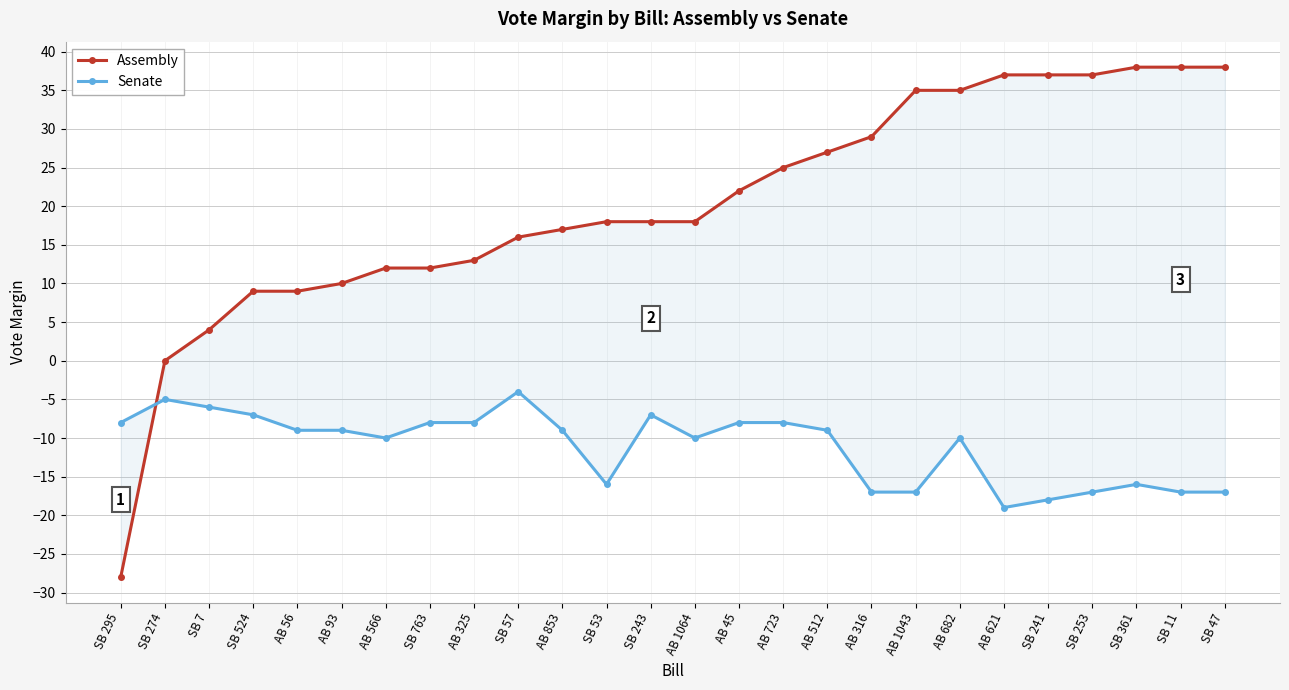

List the labels in order of Senate value, largest first.

SB 57, SB 274, SB 7, SB 524, SB 243, SB 295, SB 763, AB 325, AB 45, AB 723, AB 56, AB 93, AB 853, AB 512, AB 566, AB 1064, AB 682, SB 53, SB 361, AB 316, AB 1043, SB 253, SB 11, SB 47, SB 241, AB 621